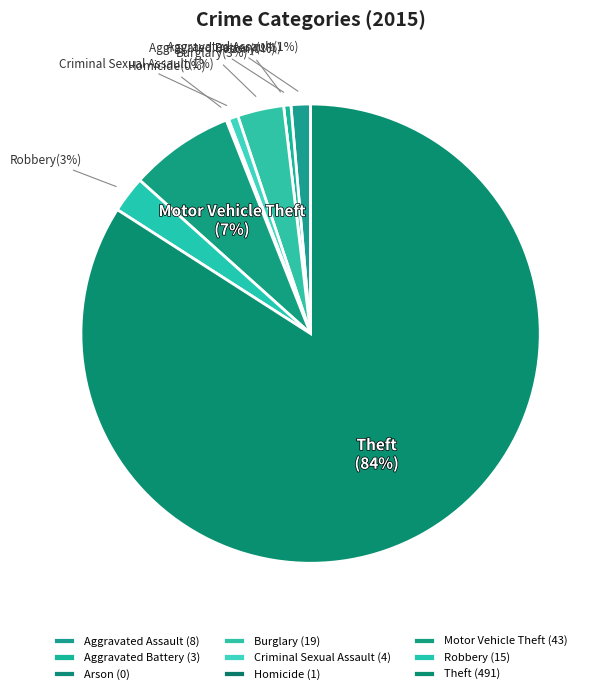

What is the largest slice in the pie chart?

Theft